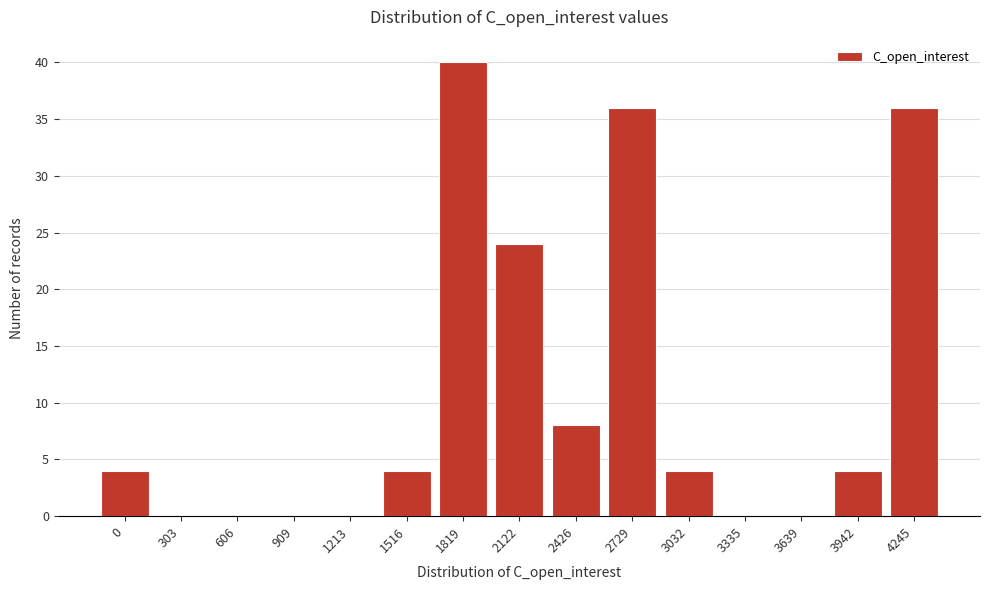

Reading left to right, extract all data points from this chart.

0=4	303=0	606=0	909=0	1213=0	1516=4	1819=40	2122=24	2426=8	2729=36	3032=4	3335=0	3639=0	3942=4	4245=36